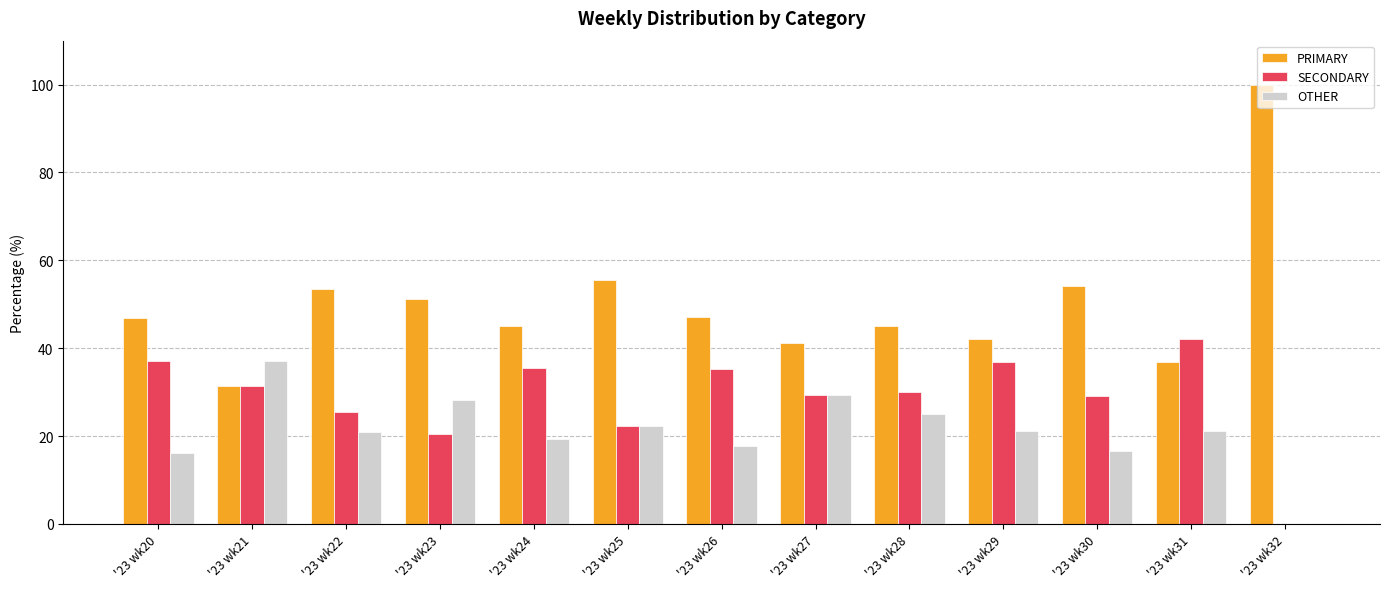

What is the total value across all series at '23 wk26?

100.0